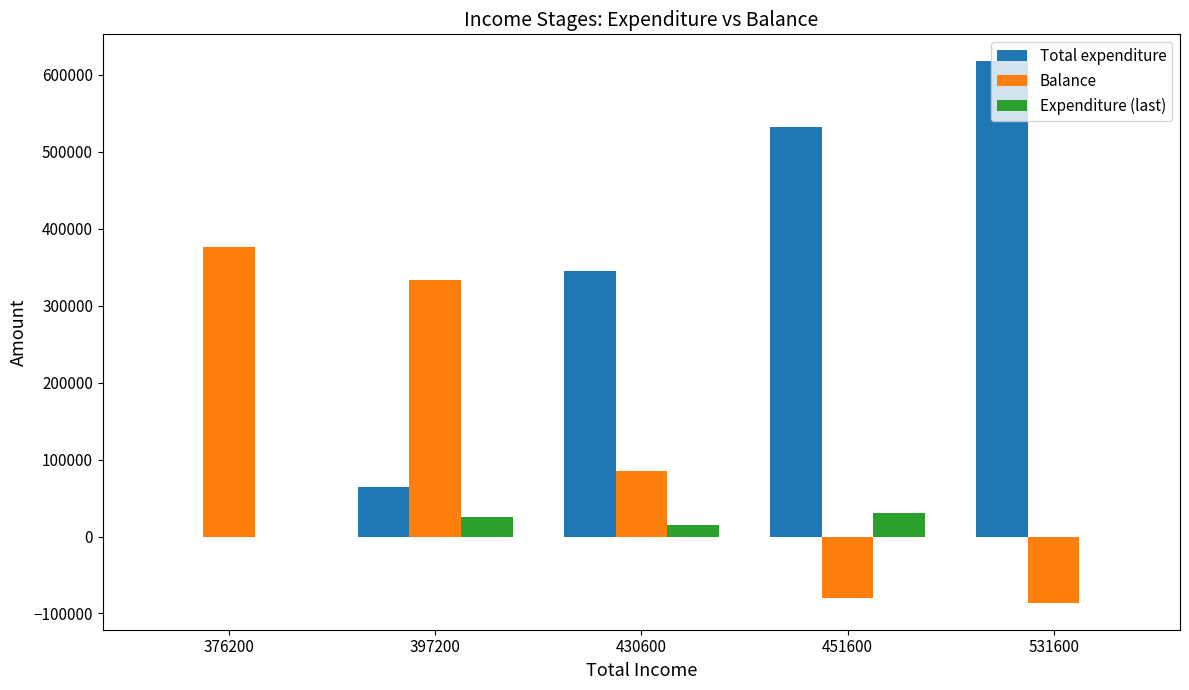

Which series changed the most between 376200 and 451600?

Total expenditure